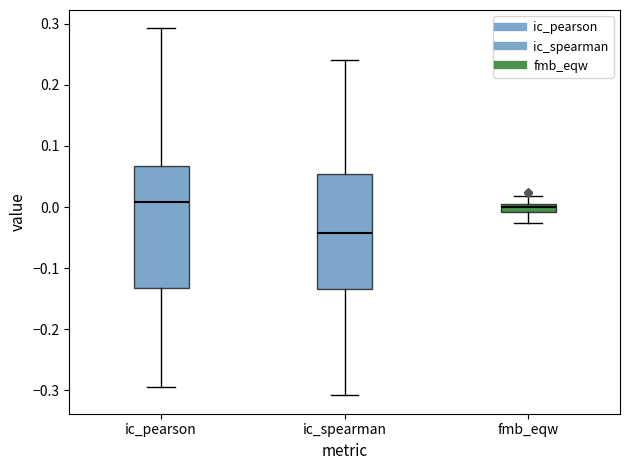

Where is the upper edge of the box for ic_pearson on the y-axis? The values are not printed on the chart, so give them approximately, as read against the axis.

0.07